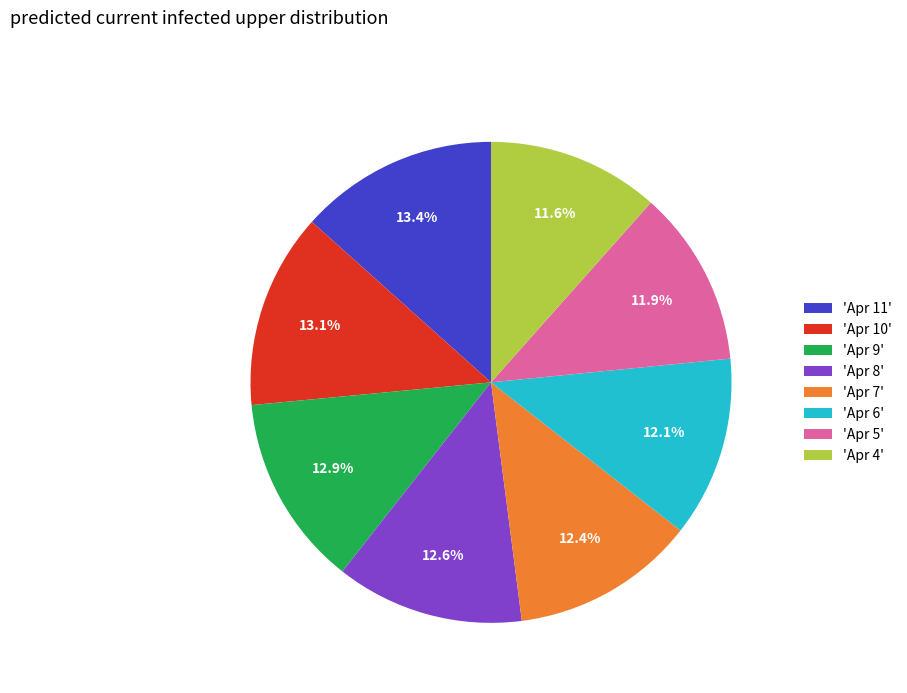

Approximately how many times larger is the value at 'Apr 5' compared to 'Apr 7'?

1.0